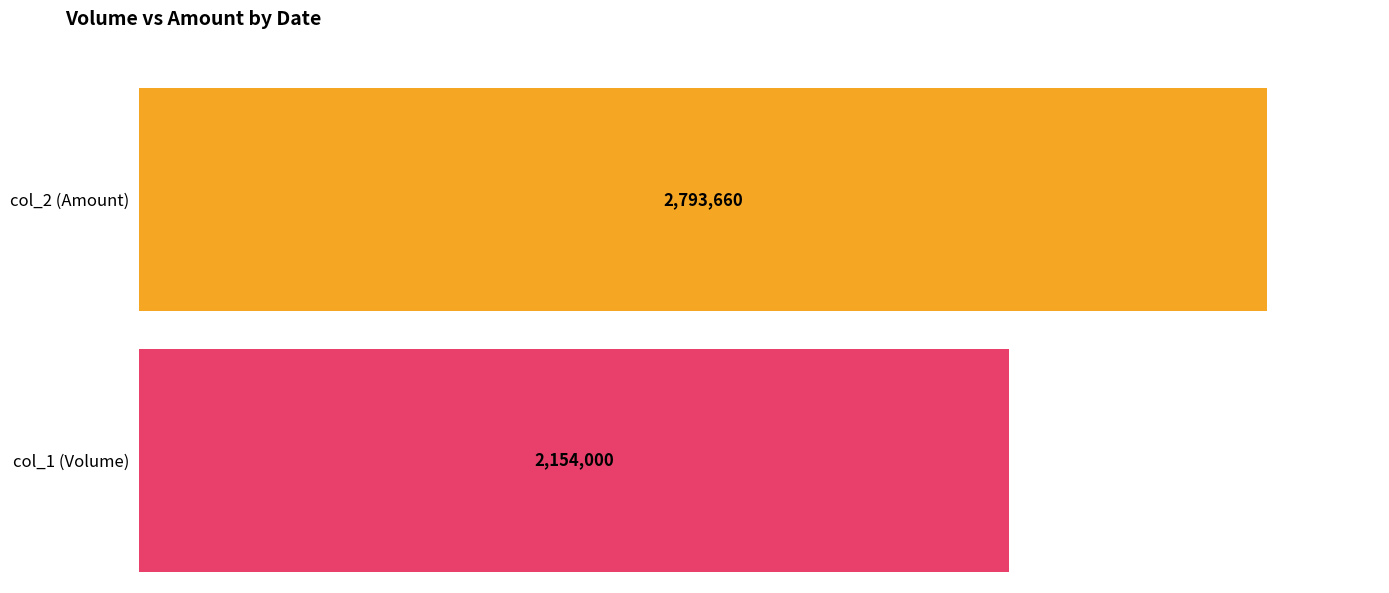

What are all the series names shown in the legend?

col_2 (Amount), col_1 (Volume)